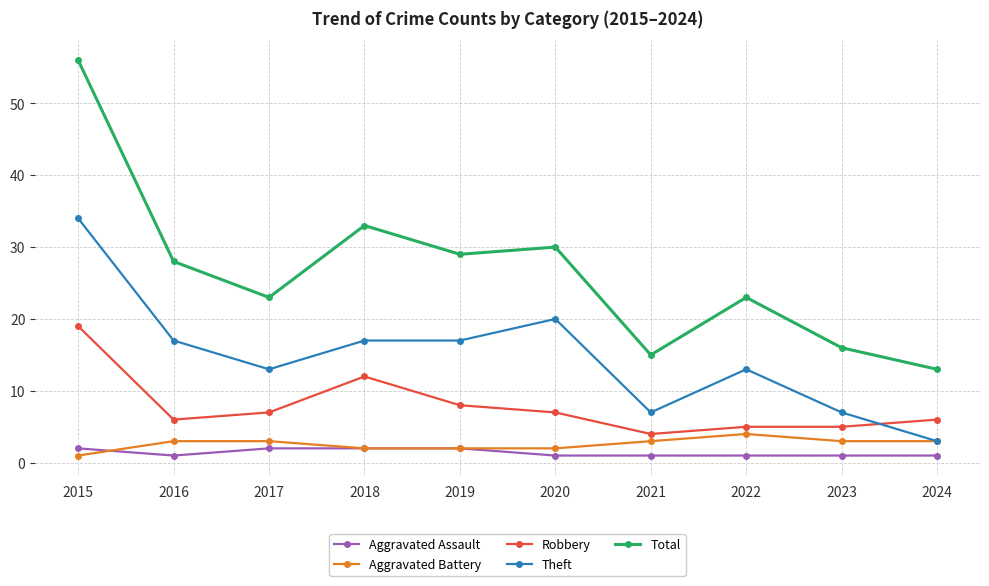

At which category does Total reach its first local peak?

2018